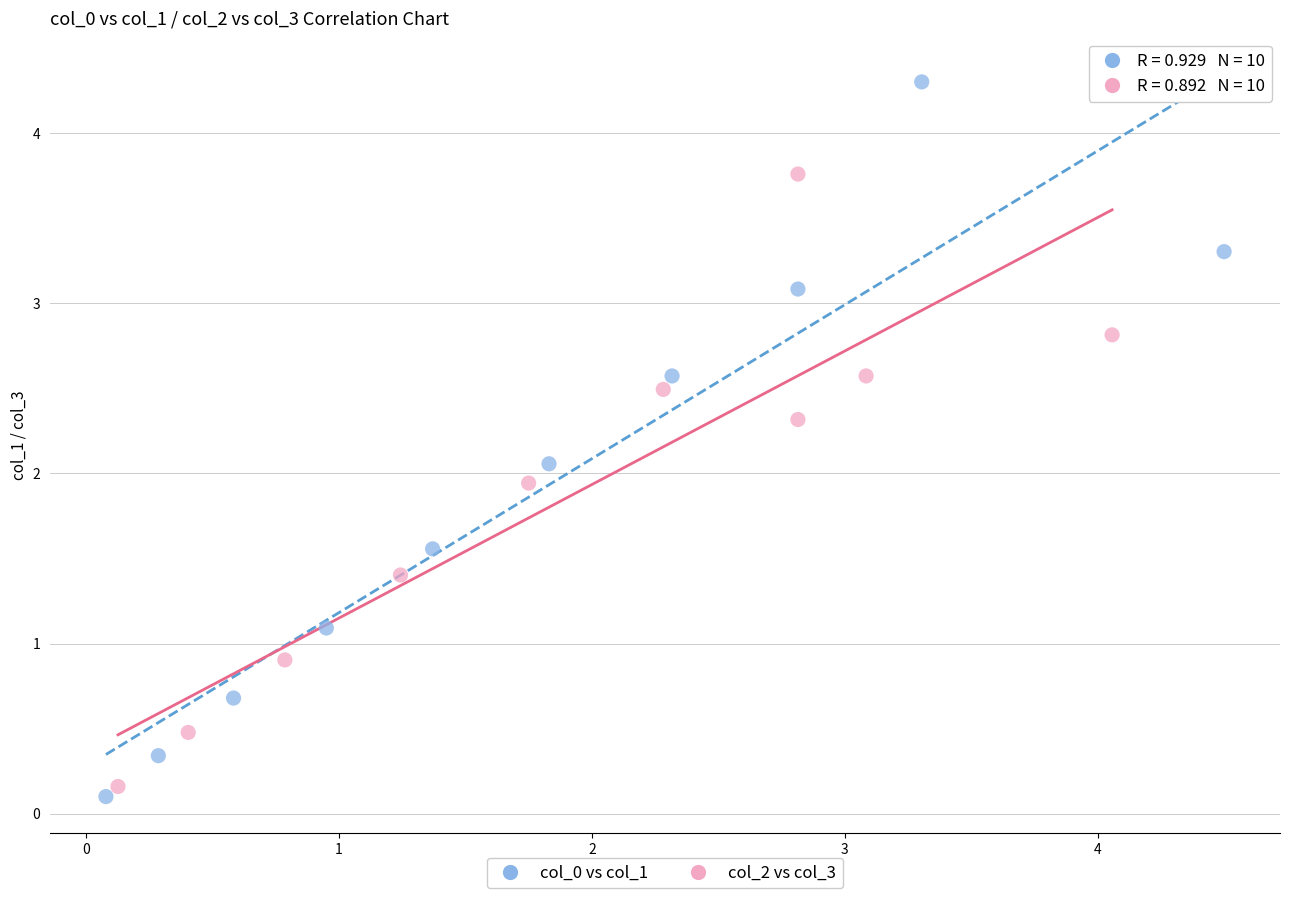

Which series has the widest spread of Y values?

col_0 vs col_1